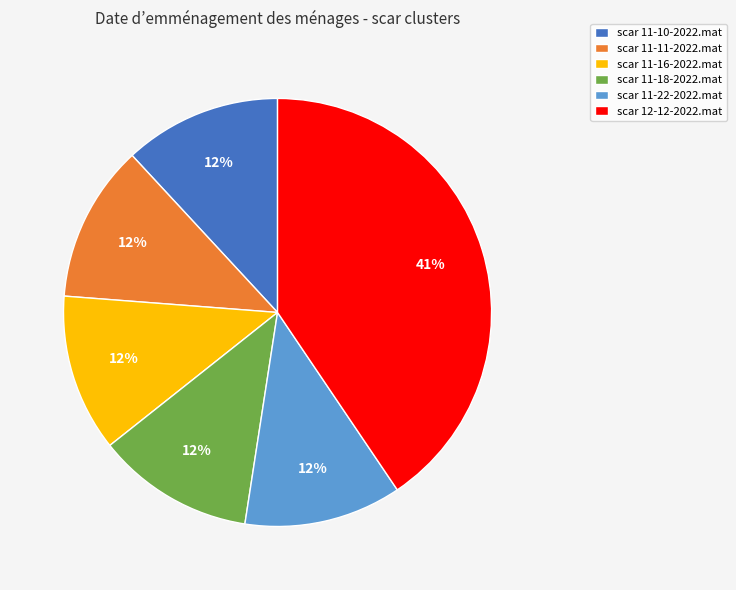

Is it true that scar 11-11-2022.mat is 12% of the pie?

True